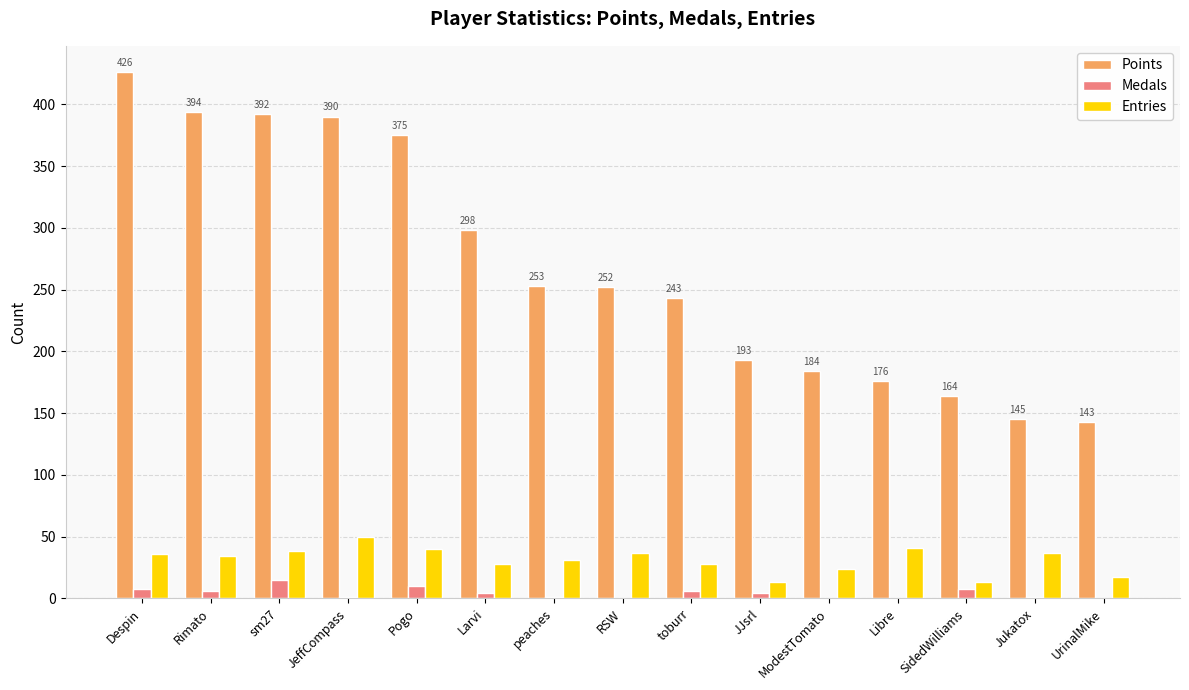

How many series are shown in this chart?

3